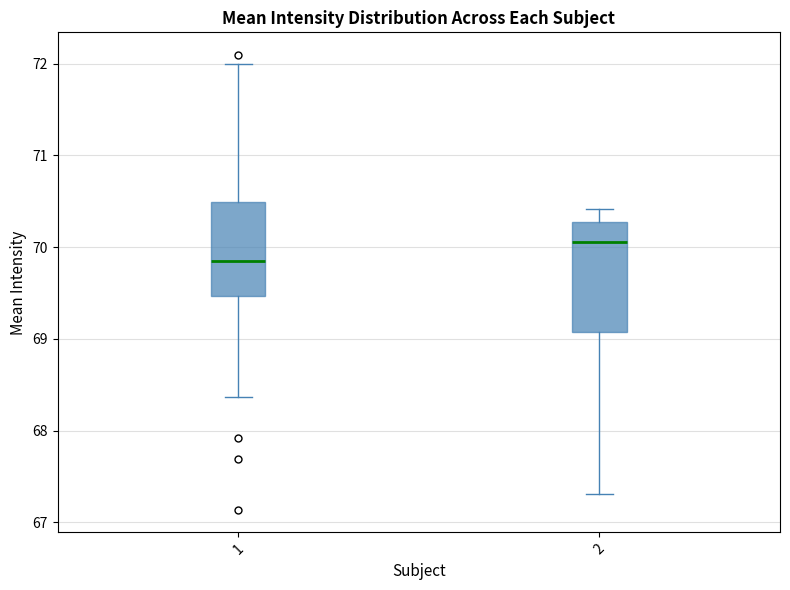

Which box's median line is the lowest?

1